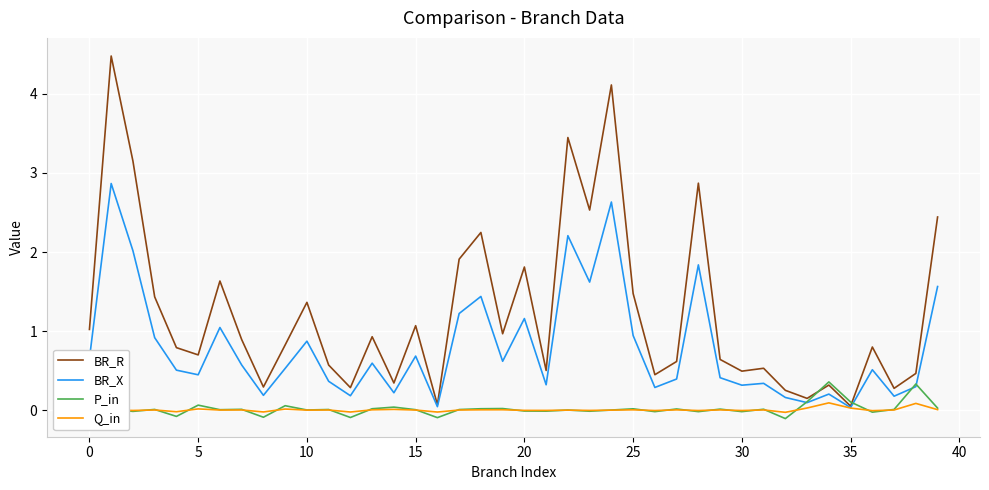

What is the highest value of the BR_R series?

4.5